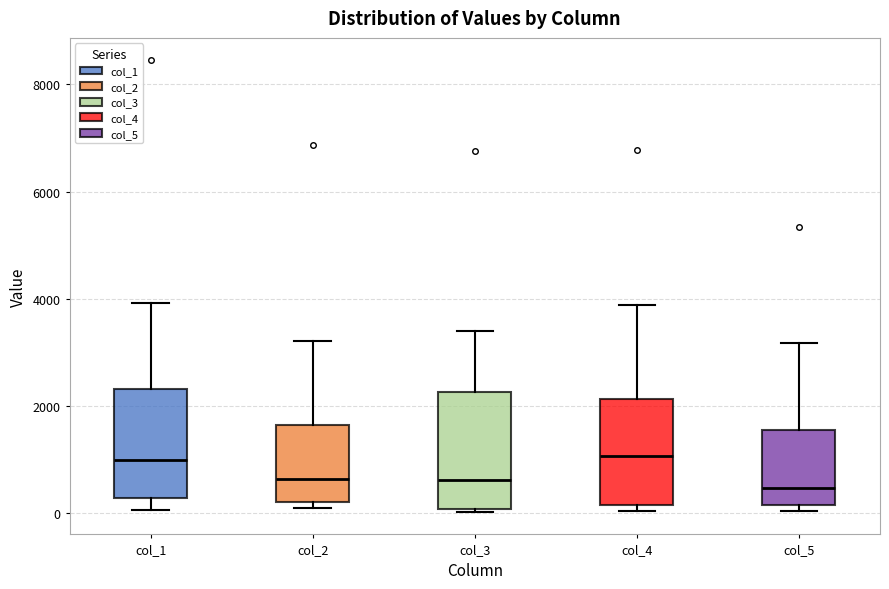

Reading left to right, read every box against the y-axis: the position of its median line, the range the box covers, and the ends of its whiskers. The values are not printed on the chart, so give them approximately, as read against the axis.

col_1: median 1000, box 200 to 2400, whiskers 0 to 4000
col_2: median 600, box 200 to 1600, whiskers 0 to 3200
col_3: median 600, box 0 to 2200, whiskers 0 to 3400
col_4: median 1000, box 200 to 2200, whiskers 0 to 3800
col_5: median 400, box 200 to 1600, whiskers 0 to 3200